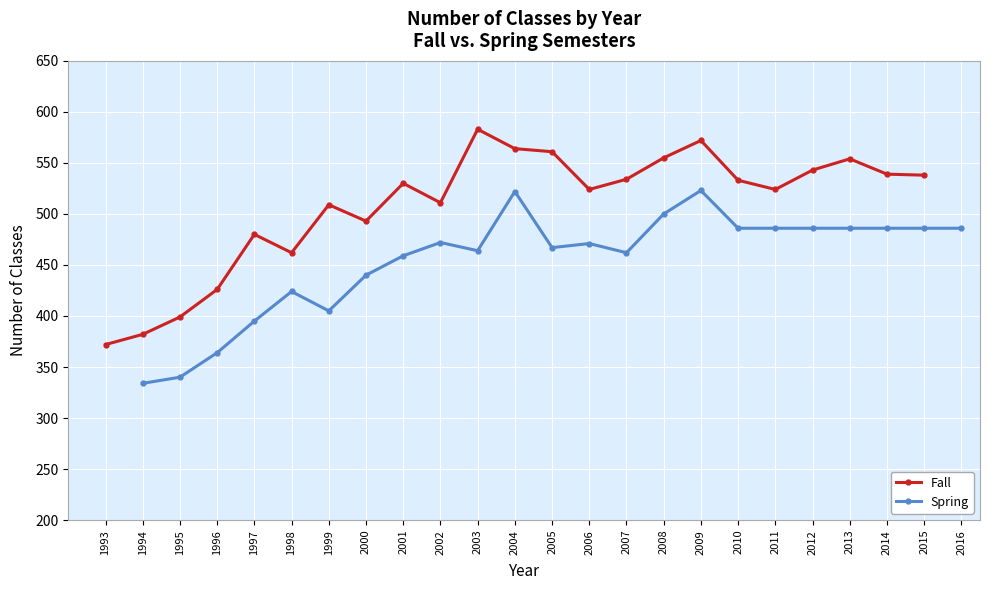

Between 2008 and 2003, which is larger?

2003